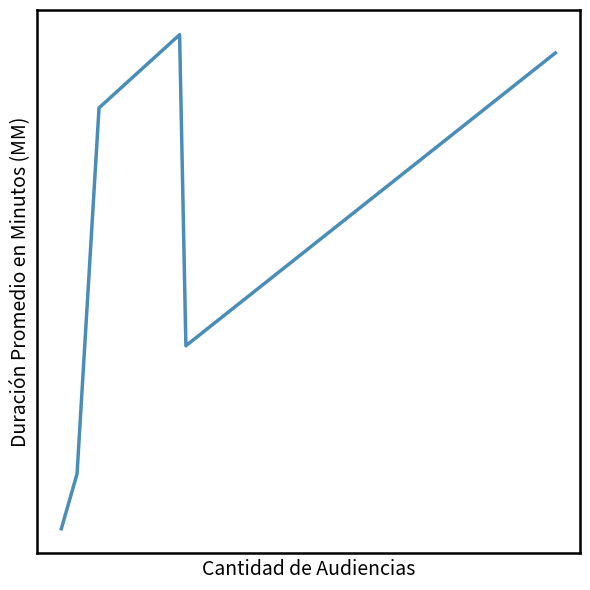

How many points are higher than both their immediate neighbors (excluding endpoints)?

1